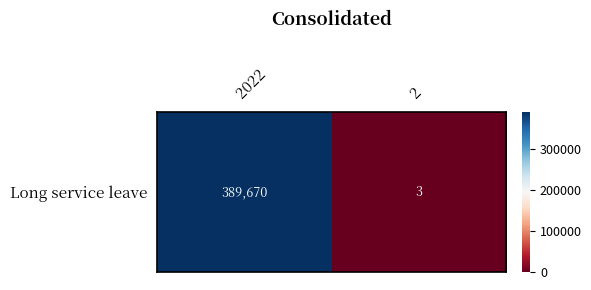

What is the maximum value shown in the chart?

389670